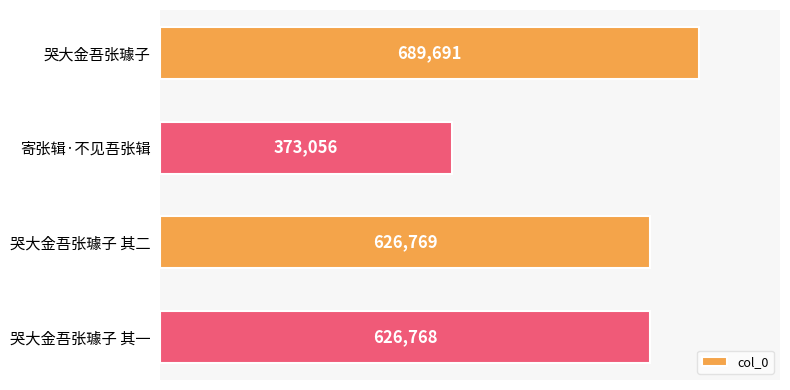

How many values are below 626769?

2